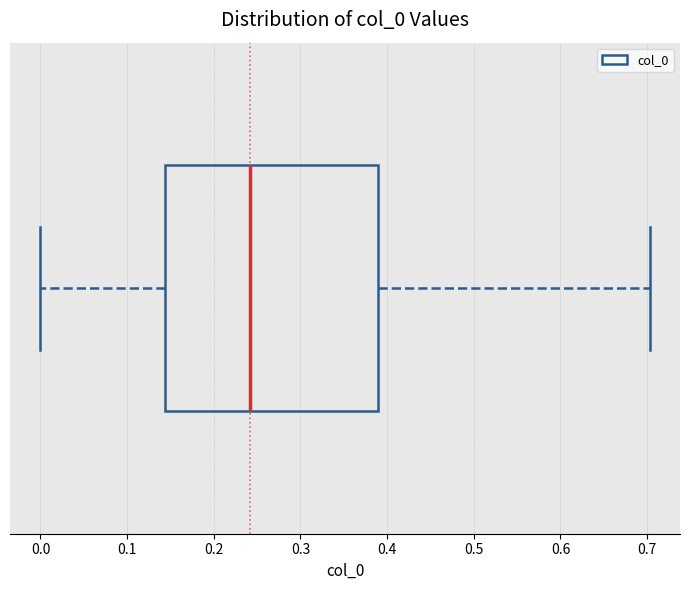

Transcribe this box plot: give where the median line is, the range the box spans, and where the two whiskers end, as read against the x-axis. The values are not printed on the chart, so give them approximately, as read against the axis.

median 0.24, box 0.14 to 0.39, whiskers 0.00 to 0.70